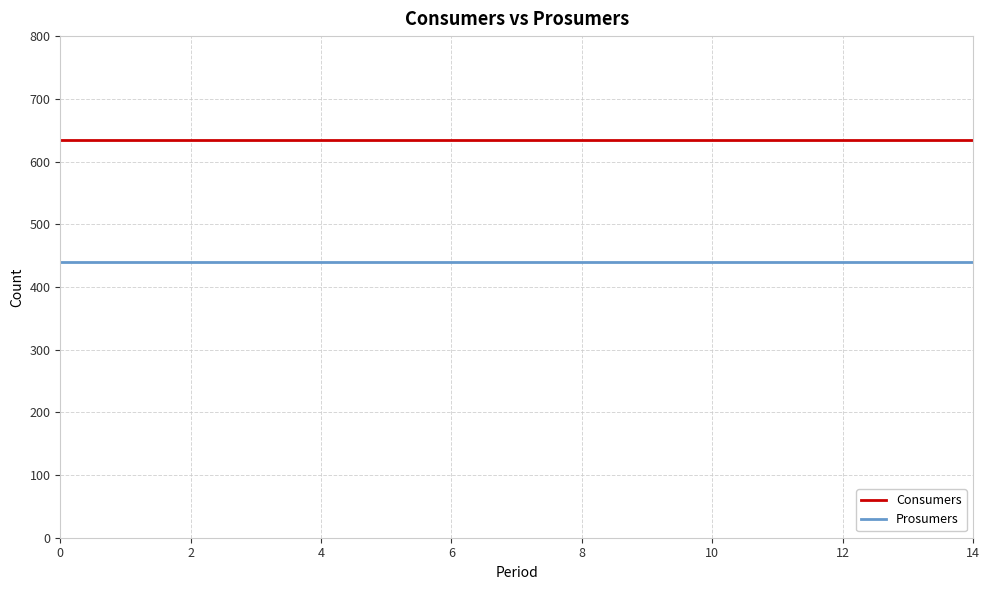

True or false: Prosumers and Consumers intersect in this chart.

False